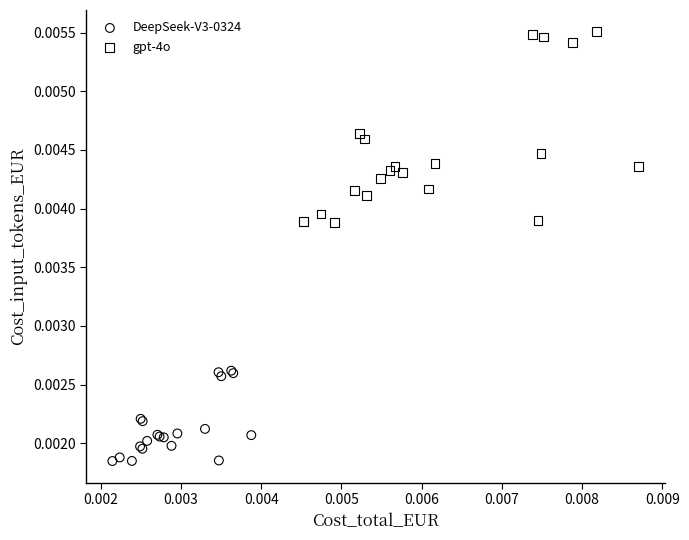

Which series contains the lowest Y value?

DeepSeek-V3-0324